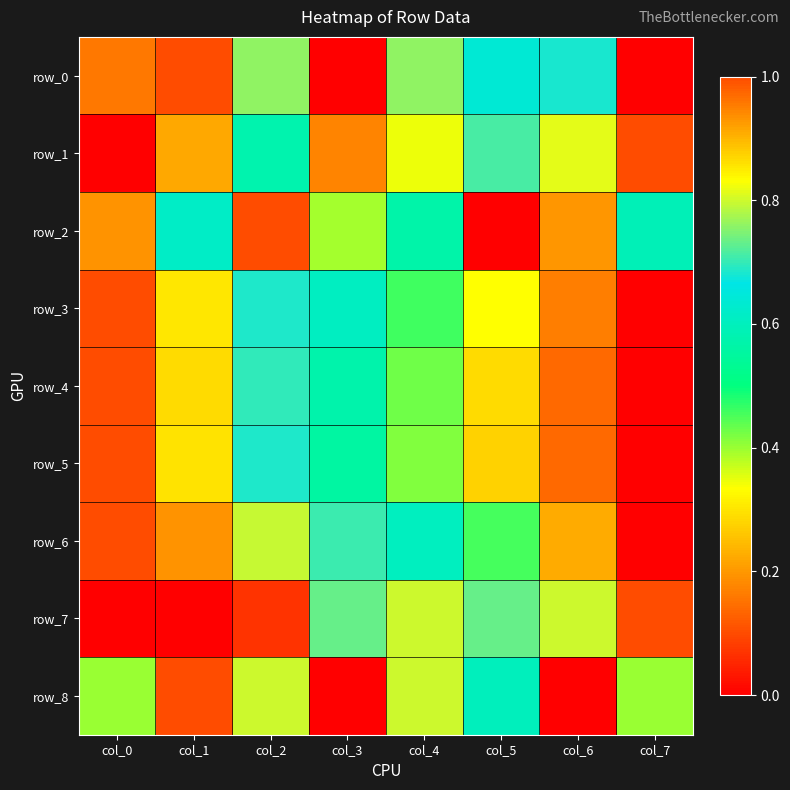

How many distinct data groups are displayed?

9